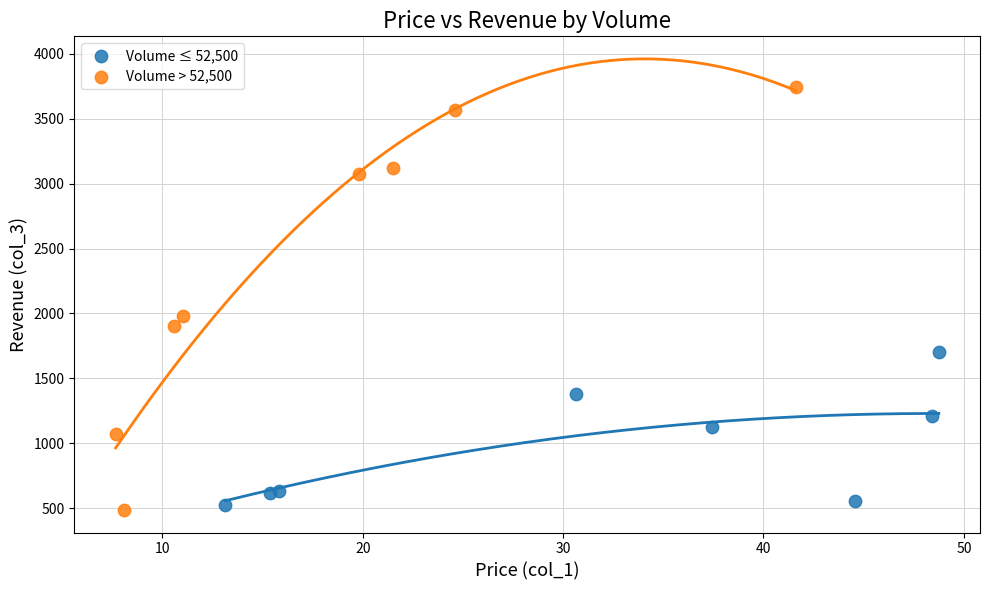

What are all the series names shown in the legend?

Volume ≤ 52,500, Volume > 52,500